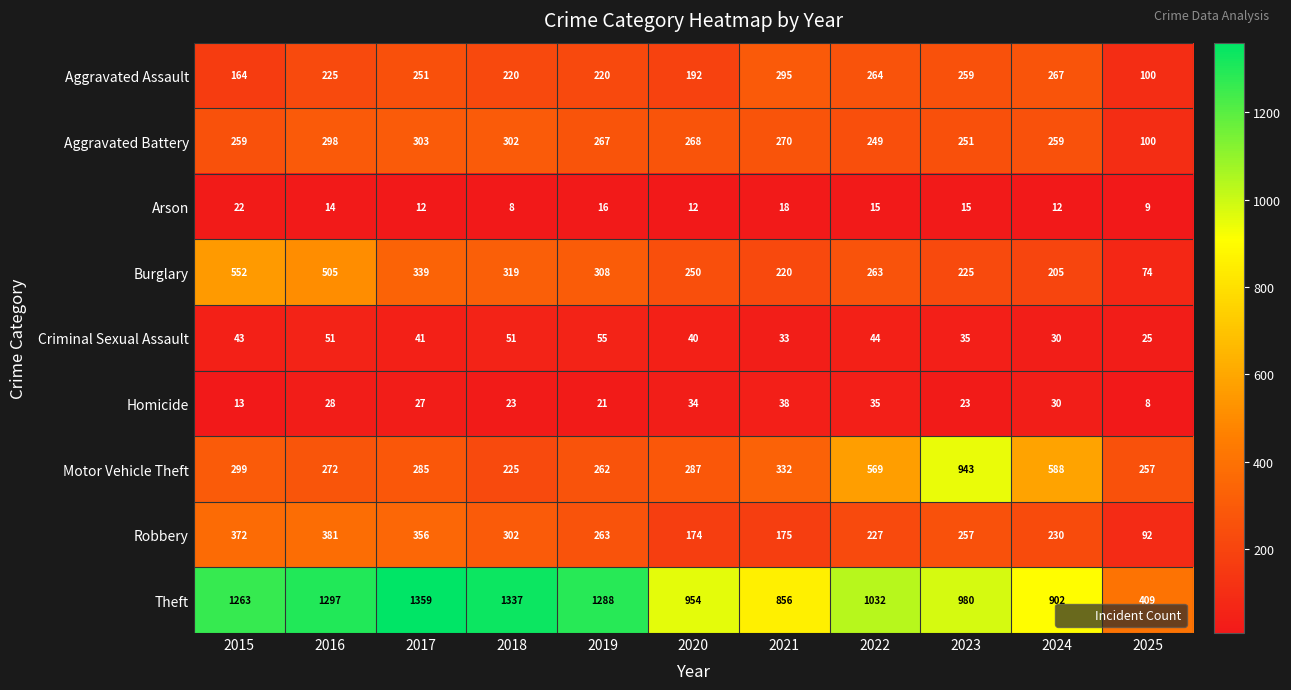

Is it true that Criminal Sexual Assault equals 48 at 2021?

False